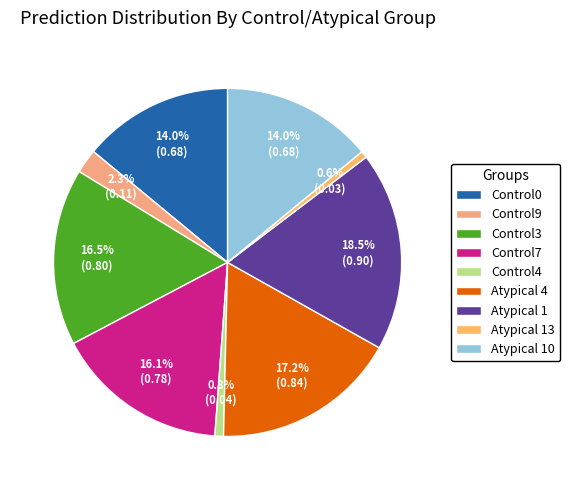

Rank the categories by value from highest to lowest.

Atypical 1, Atypical 4, Control3, Control7, Atypical 10, Control0, Control9, Control4, Atypical 13